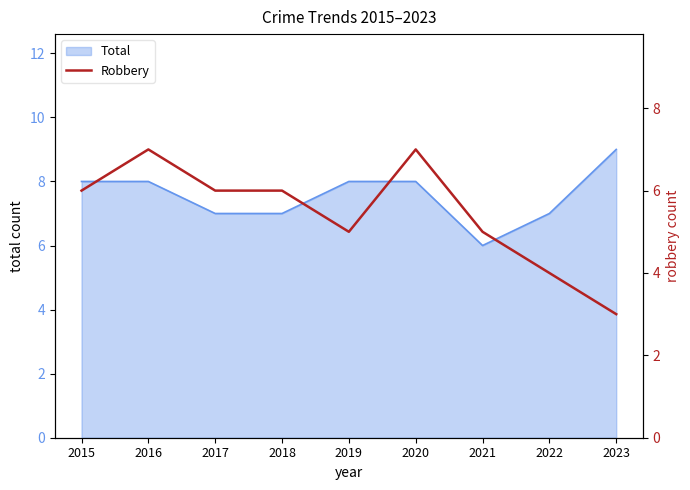

What is the smallest value displayed?

3